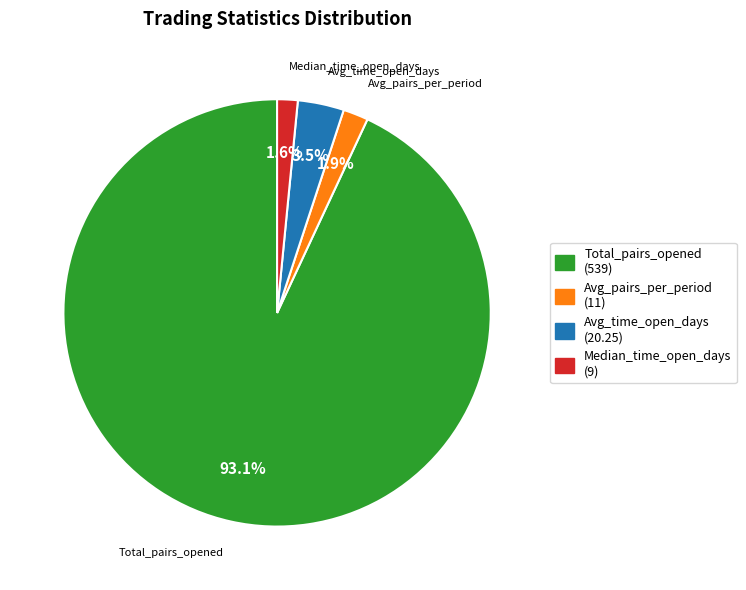

Combined, do Total_pairs_opened and Avg_time_open_days account for over 50%?

Yes